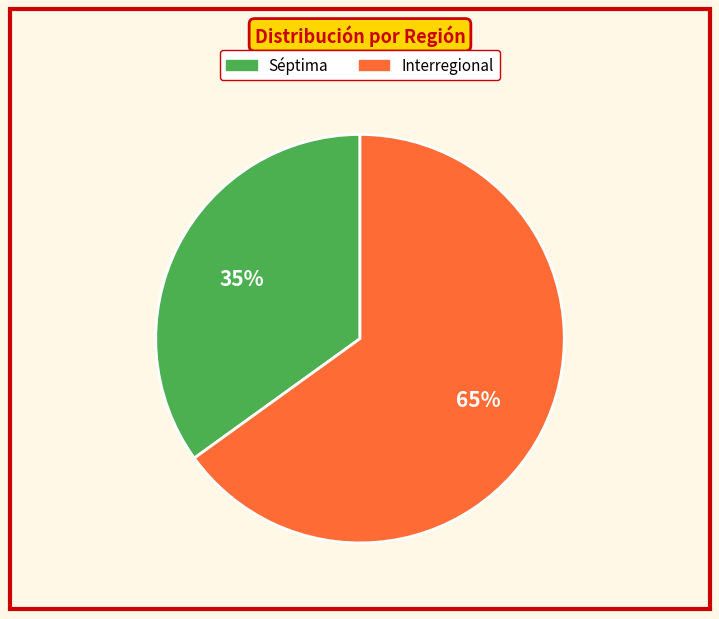

What is the ratio of the value at Interregional to the value at Séptima?

1.9